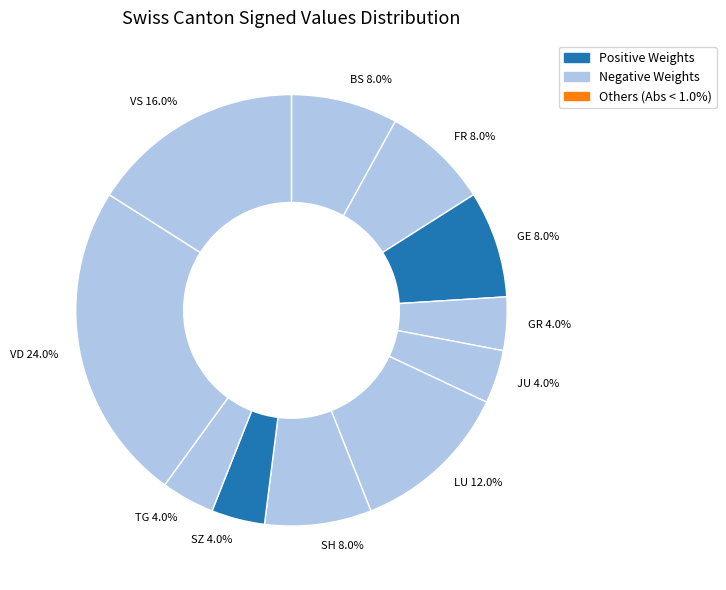

What percentage is the SZ slice, to the nearest percent?

4%